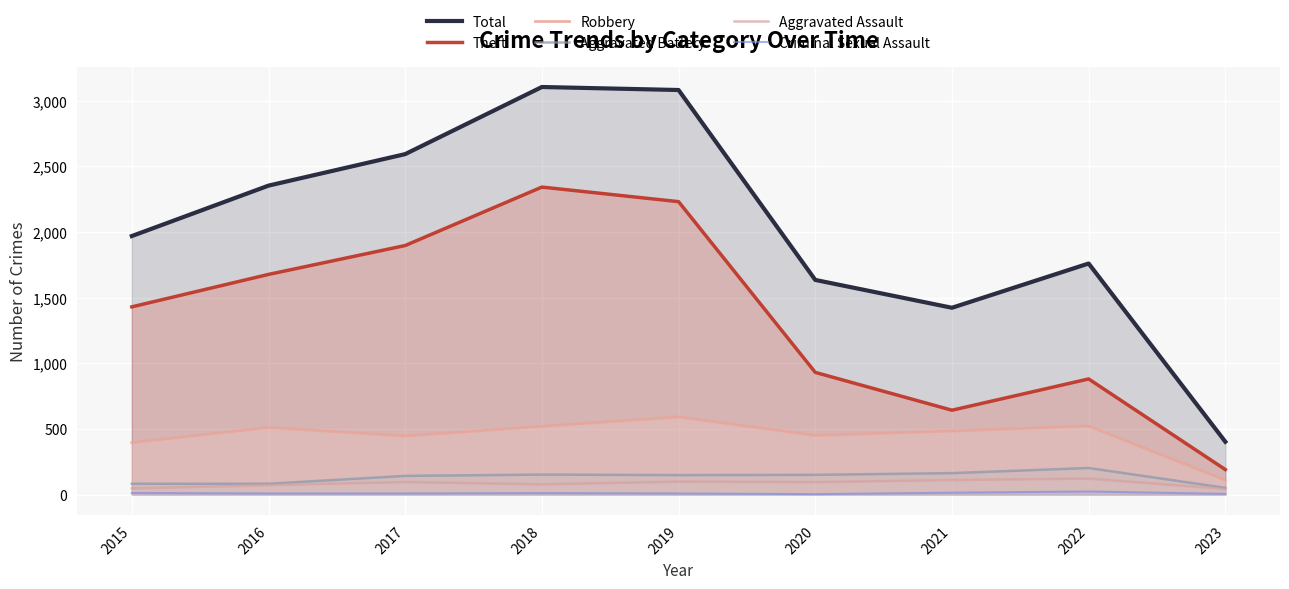

Where is the first local minimum for Total?

2021